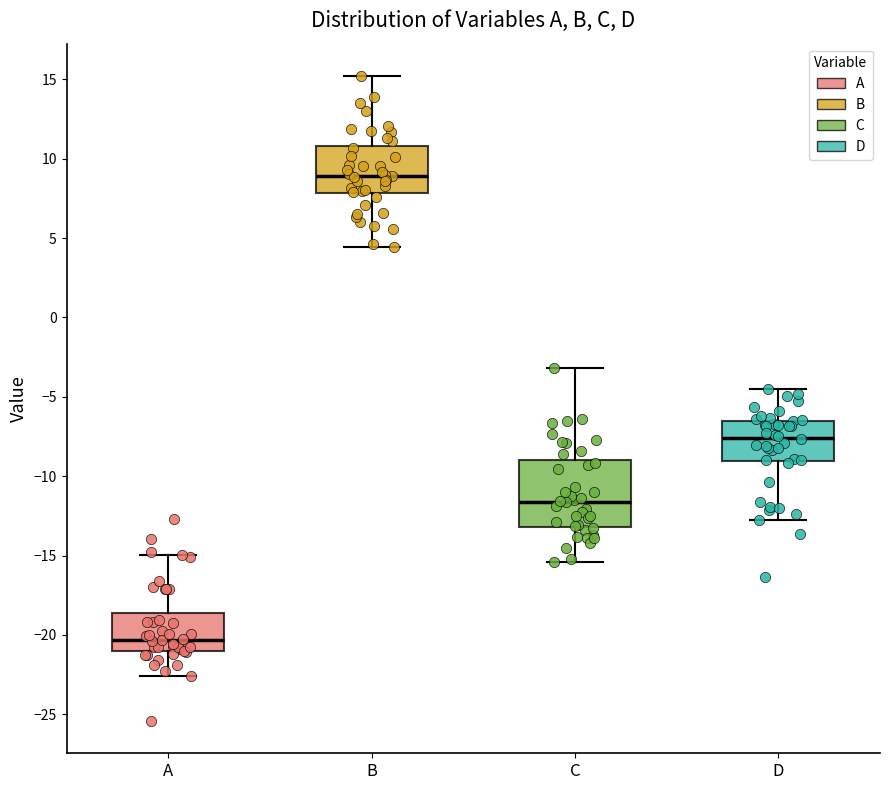

Which box's median line is the lowest?

A